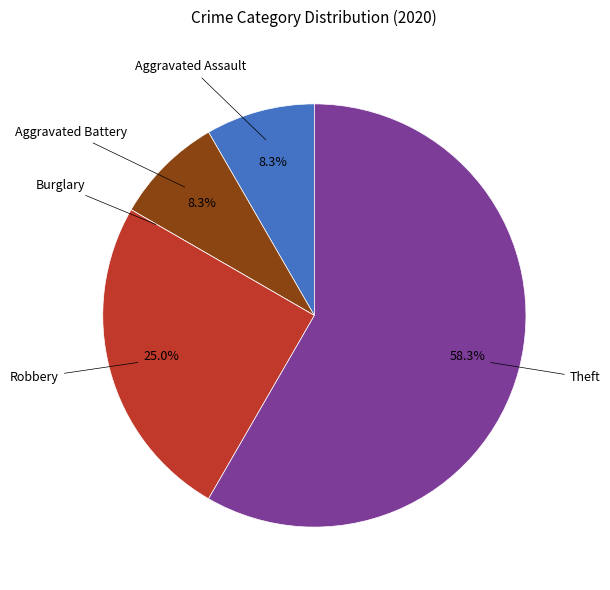

Is there any slice that represents more than half of the pie?

Yes